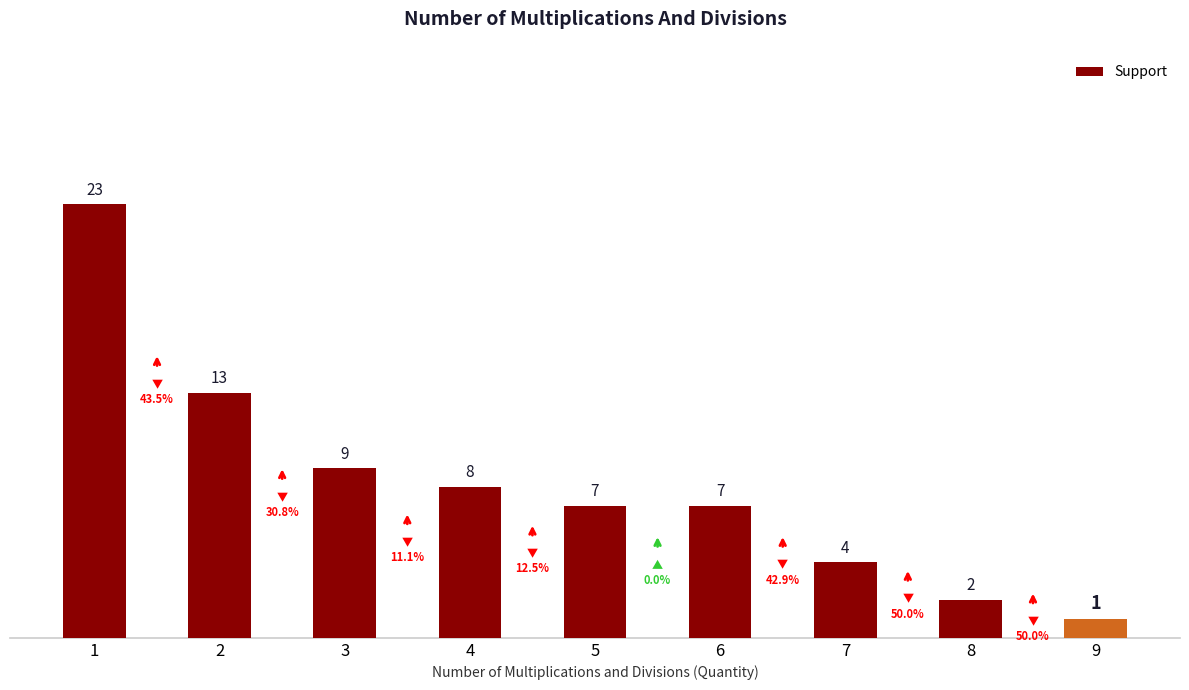

What is the value of the 6th bar from the left?

7